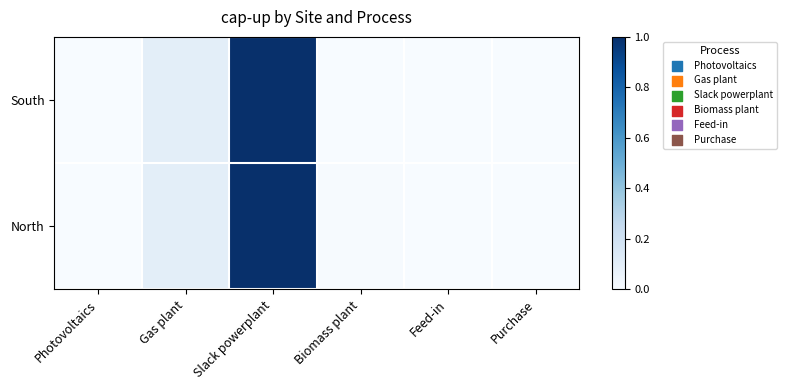

What is the greatest value displayed?

1.0